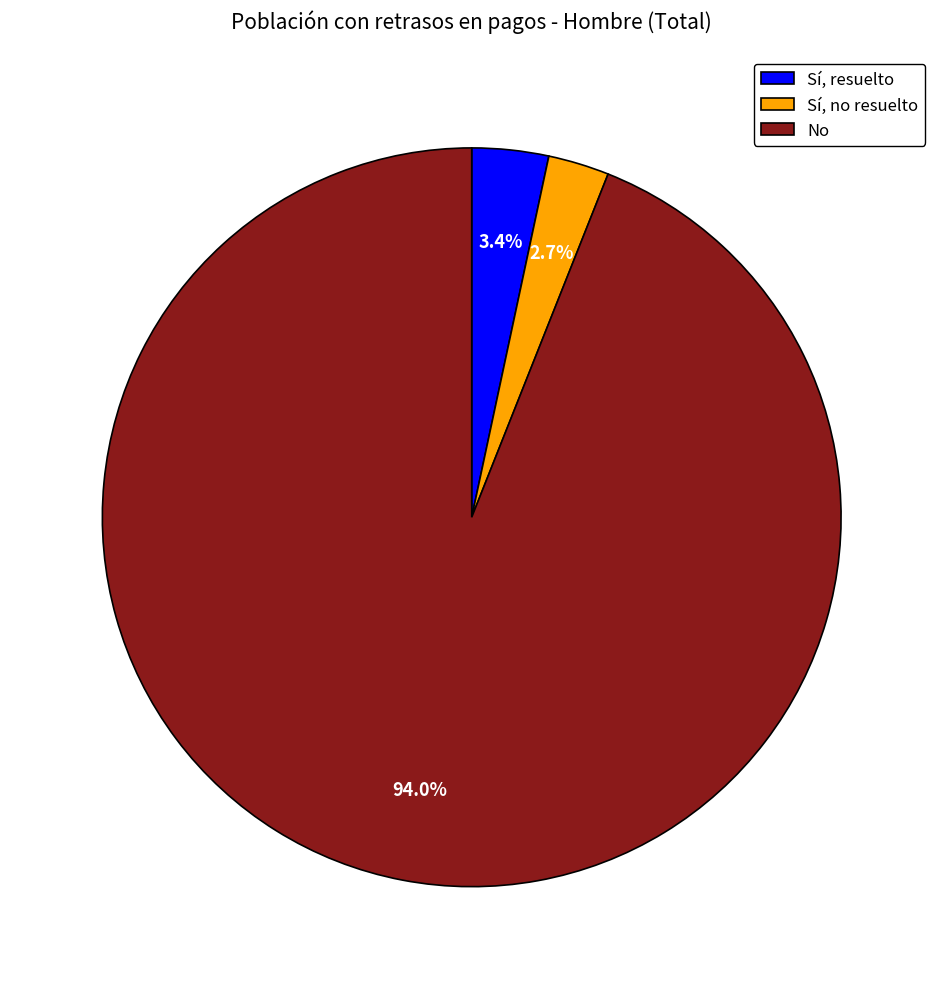

Which slice is the largest?

No